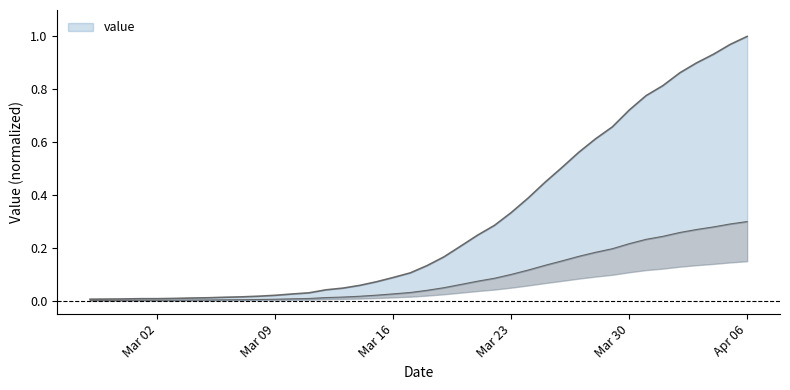

Between 2020-03-23 and 2020-03-10, which is larger?

2020-03-23